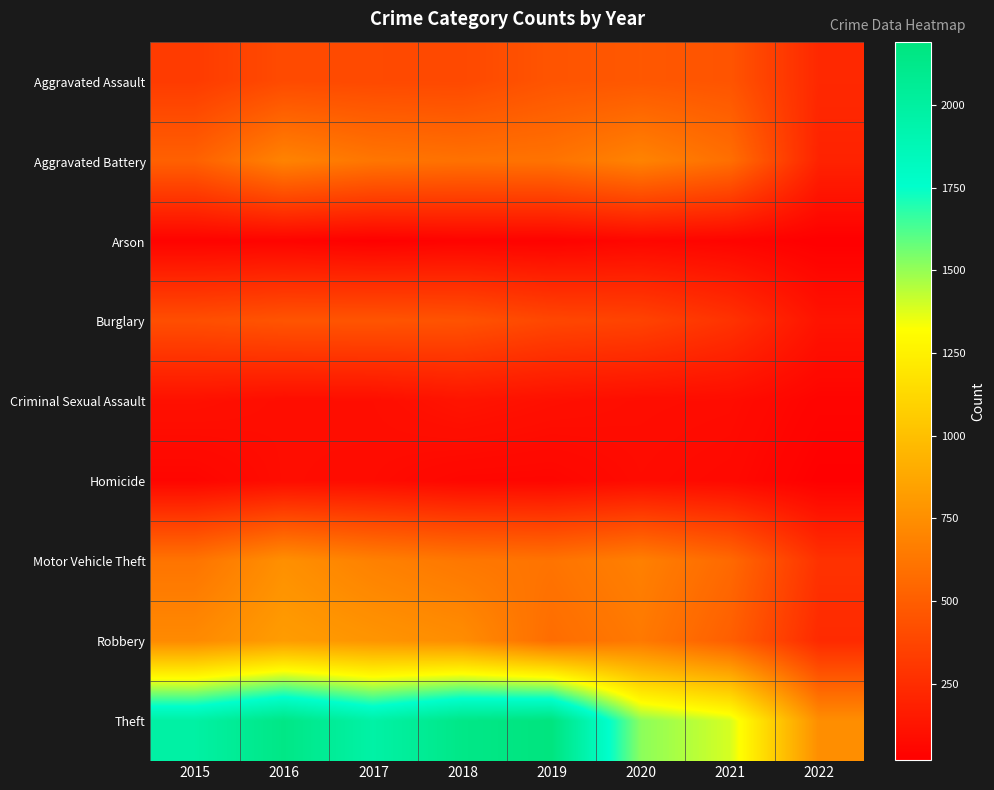

Reading left to right, transcribe all the data shown in this chart.

Aggravated Assault: 2015=323	2016=402	2017=396	2018=392	2019=452	2020=468	2021=452	2022=227
Aggravated Battery: 2015=515	2016=691	2017=623	2018=600	2019=608	2020=691	2021=587	2022=198
Arson: 2015=35	2016=40	2017=23	2018=37	2019=32	2020=55	2021=43	2022=18
Burglary: 2015=422	2016=451	2017=453	2018=443	2019=383	2020=363	2021=280	2022=119
Criminal Sexual Assault: 2015=105	2016=87	2017=90	2018=122	2019=102	2020=88	2021=84	2022=43
Homicide: 2015=50	2016=87	2017=82	2018=56	2019=53	2020=81	2021=69	2022=22
Motor Vehicle Theft: 2015=614	2016=756	2017=680	2018=631	2019=611	2020=675	2021=560	2022=276
Robbery: 2015=726	2016=819	2017=780	2018=741	2019=577	2020=639	2021=506	2022=236
Theft: 2015=1981	2016=2148	2017=1968	2018=2140	2019=2190	2020=1518	2021=1392	2022=745